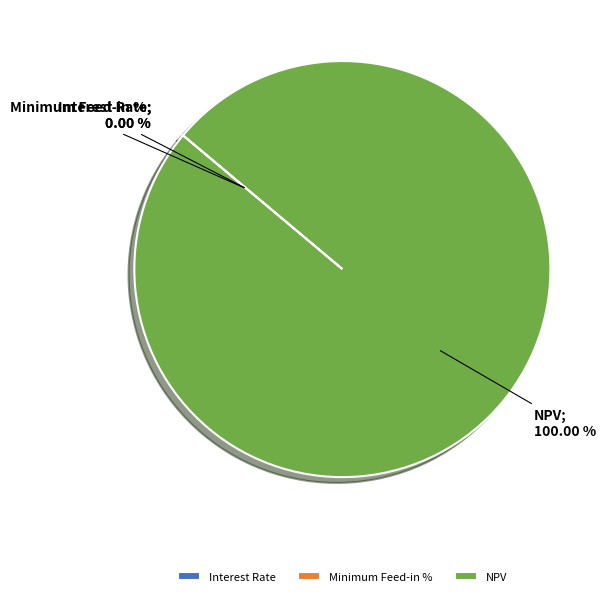

The Interest Rate slice represents 1% of the pie. True or false?

False